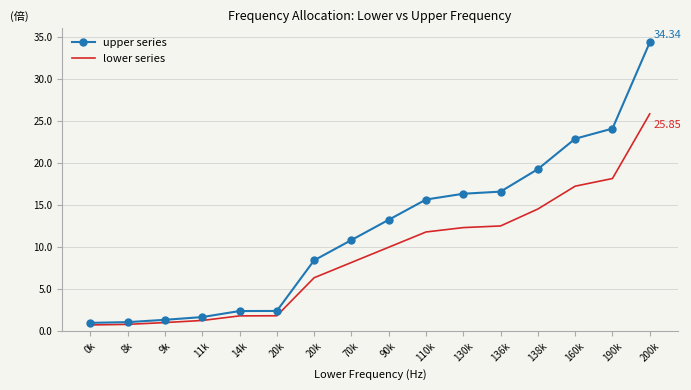

How many values in the lower series series exceed 9?

8